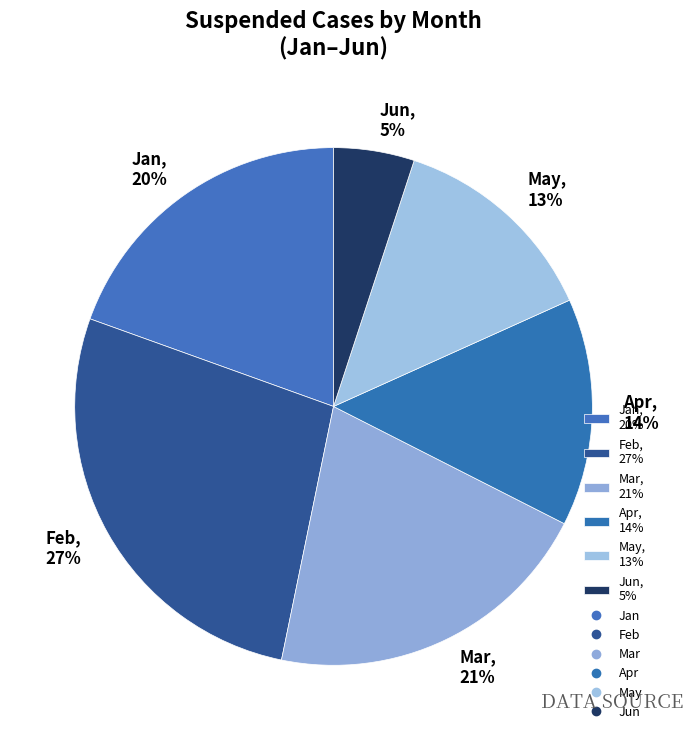

Which has a higher value, Jun, 5% or May, 13%?

May, 13%